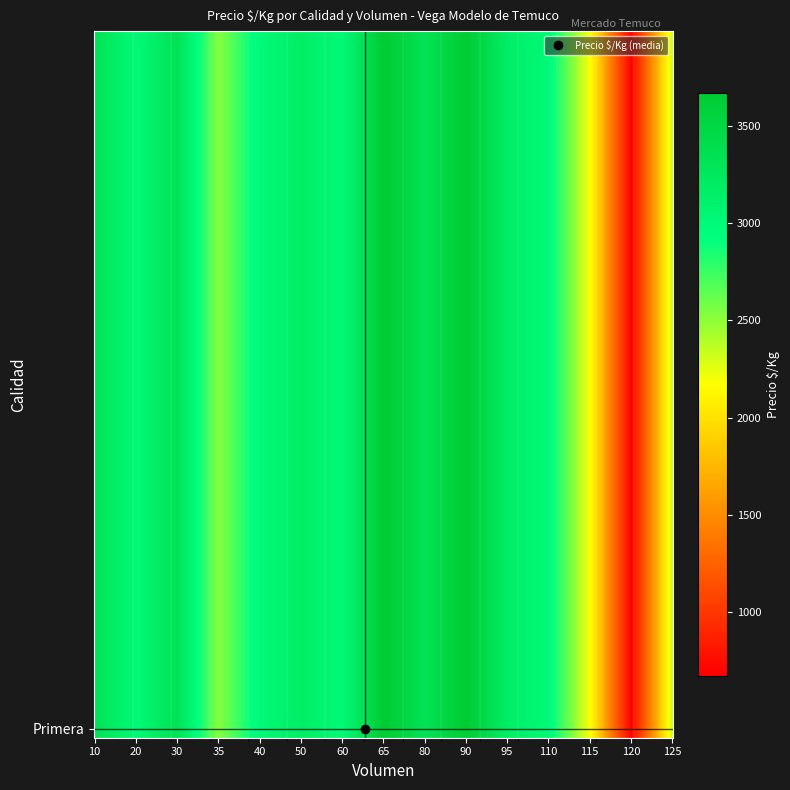

Rank the categories by value from highest to lowest.

65, 90, 10, 30, 80, 50, 95, 20, 40, 60, 110, 35, 125, 115, 120